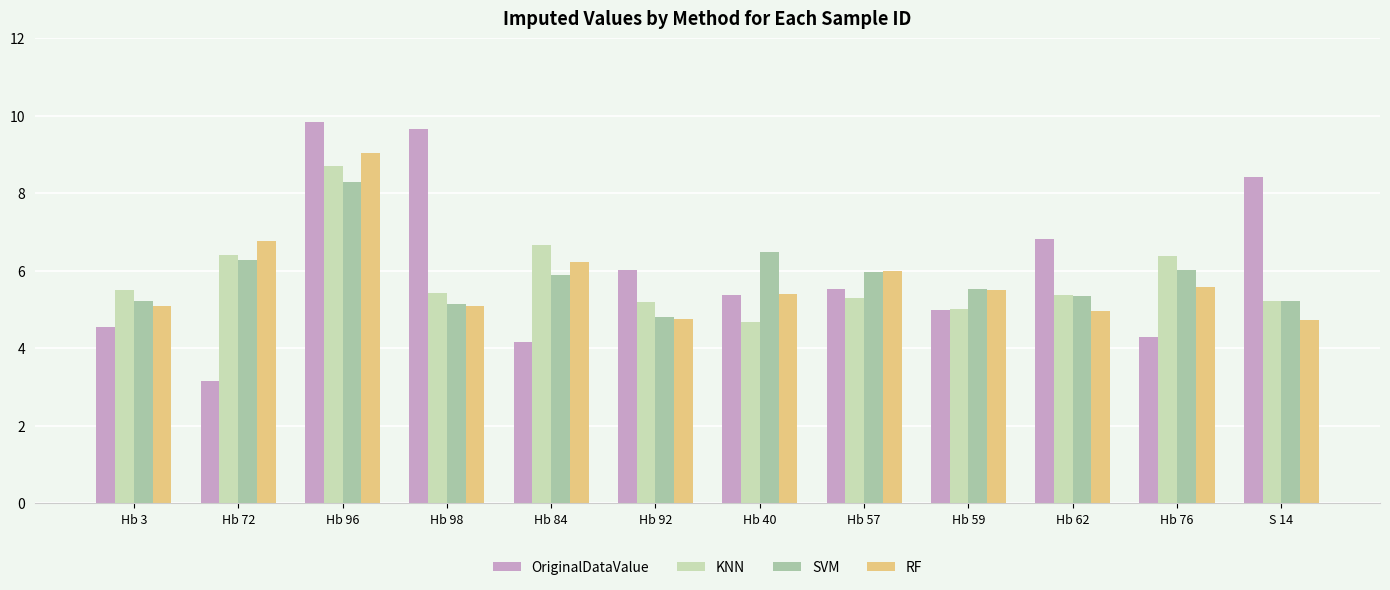

Which series has the largest total across all categories?

OriginalDataValue